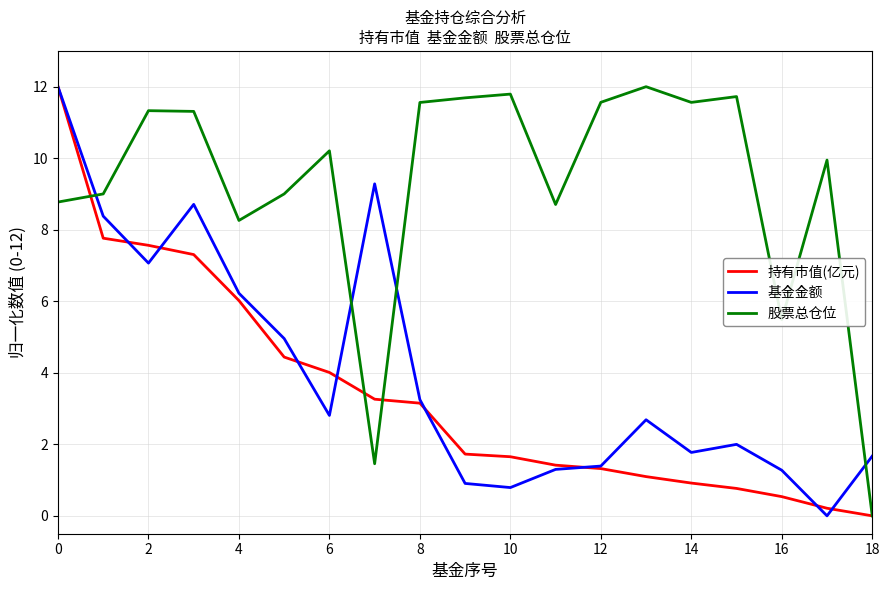

How many times do 股票总仓位 and 基金金额 cross each other?

4